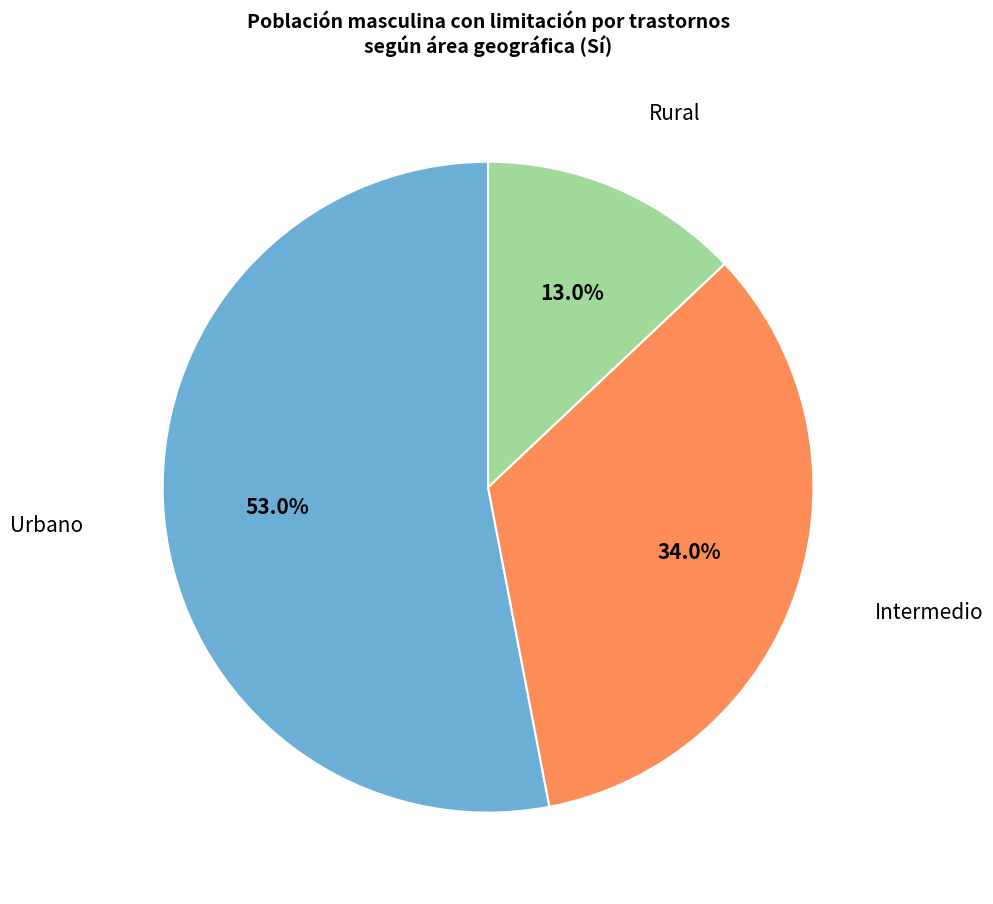

Is there any slice that represents more than half of the pie?

Yes